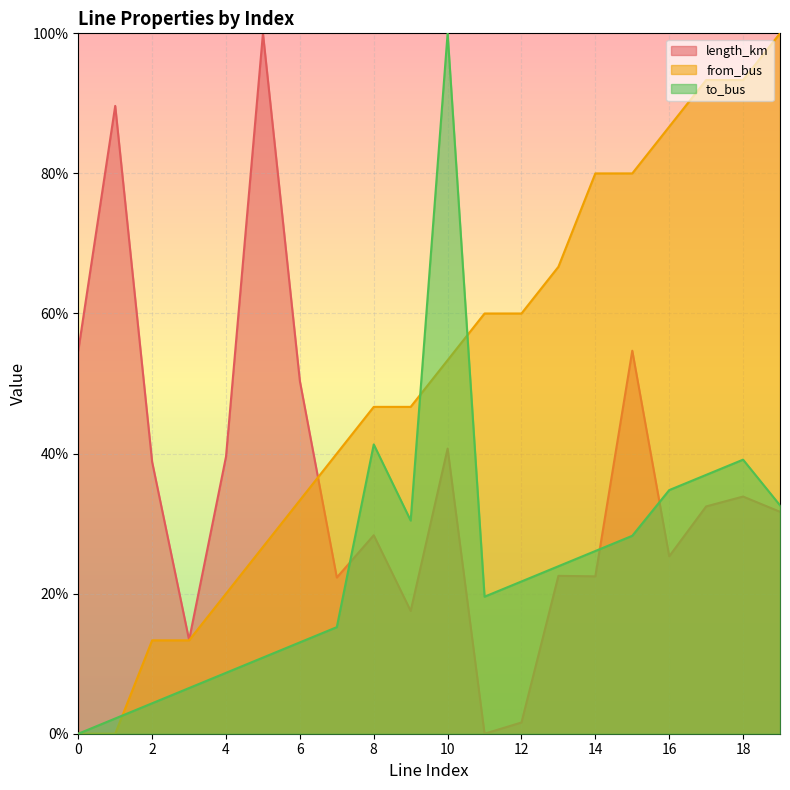

True or false: length_km and from_bus intersect in this chart.

True